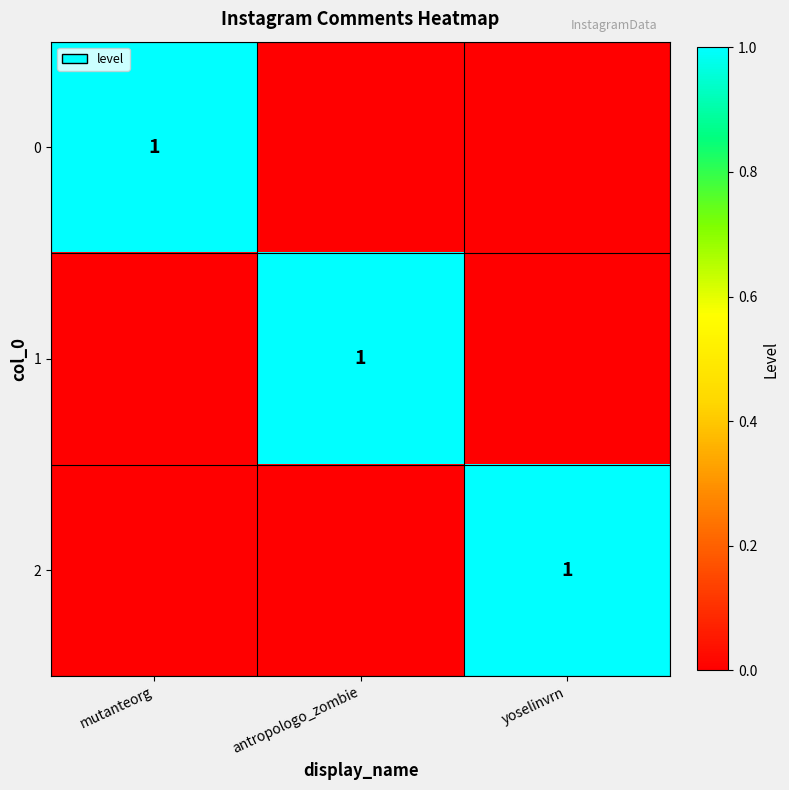

What is the total value across all series at antropologo_zombie?

1